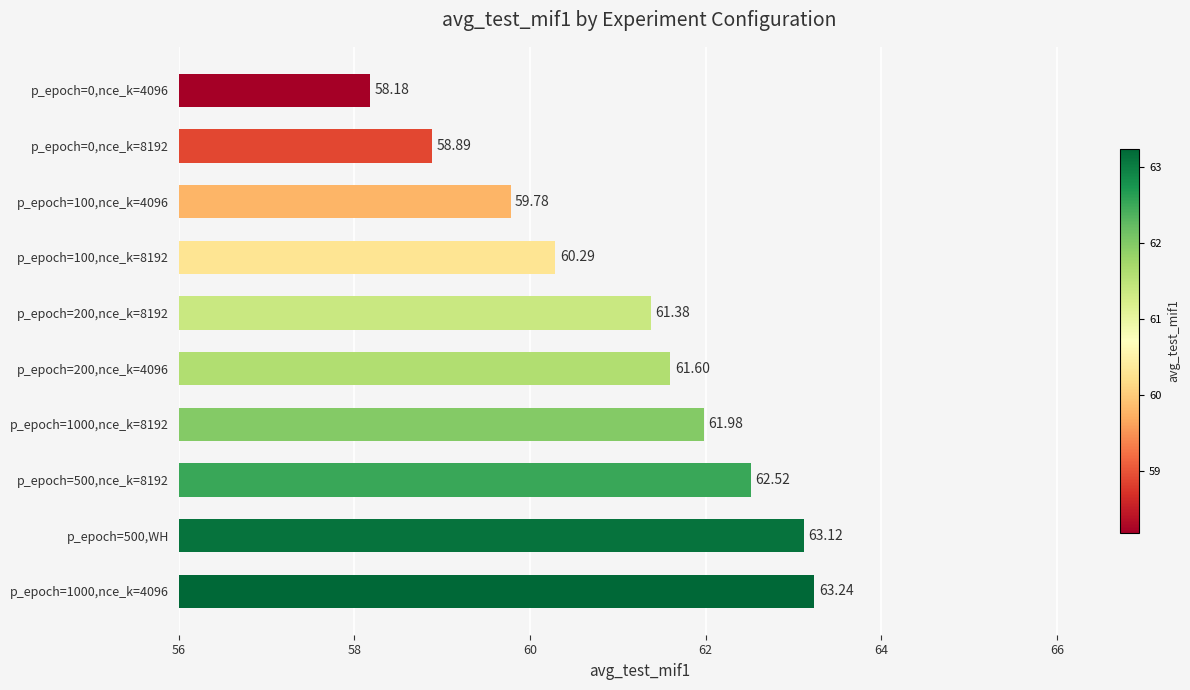

What is the change in value from p_epoch=0,nce_k=8192 to p_epoch=0,nce_k=4096?

-0.7